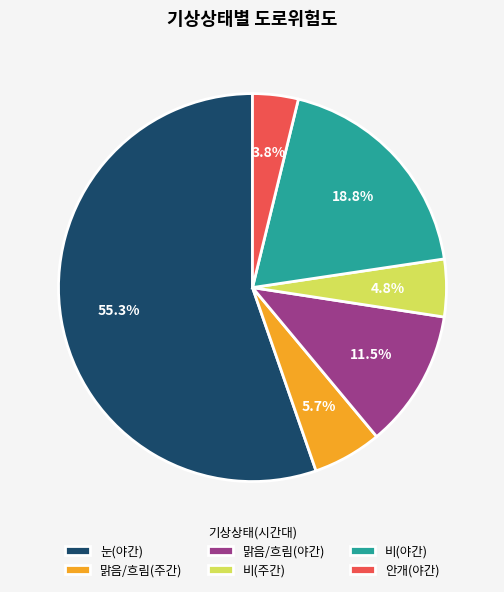

What percentage do 맑음/흐림(야간) and 안개(야간) together represent?

15.3%